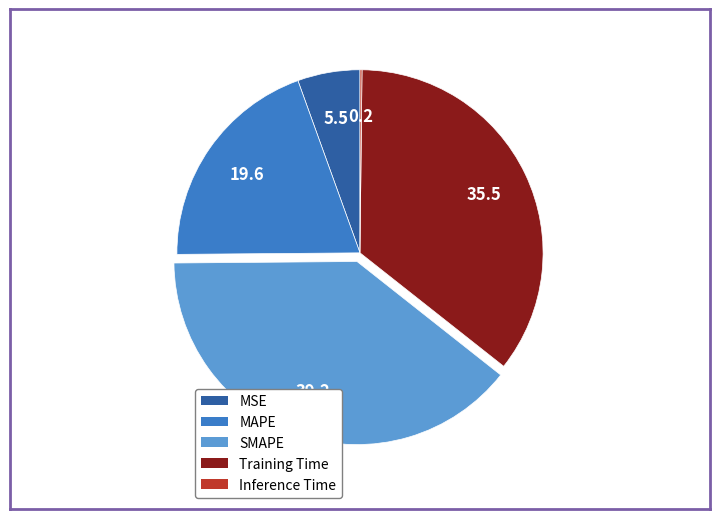

What is the ratio of the value at SMAPE to the value at MAPE?

2.0